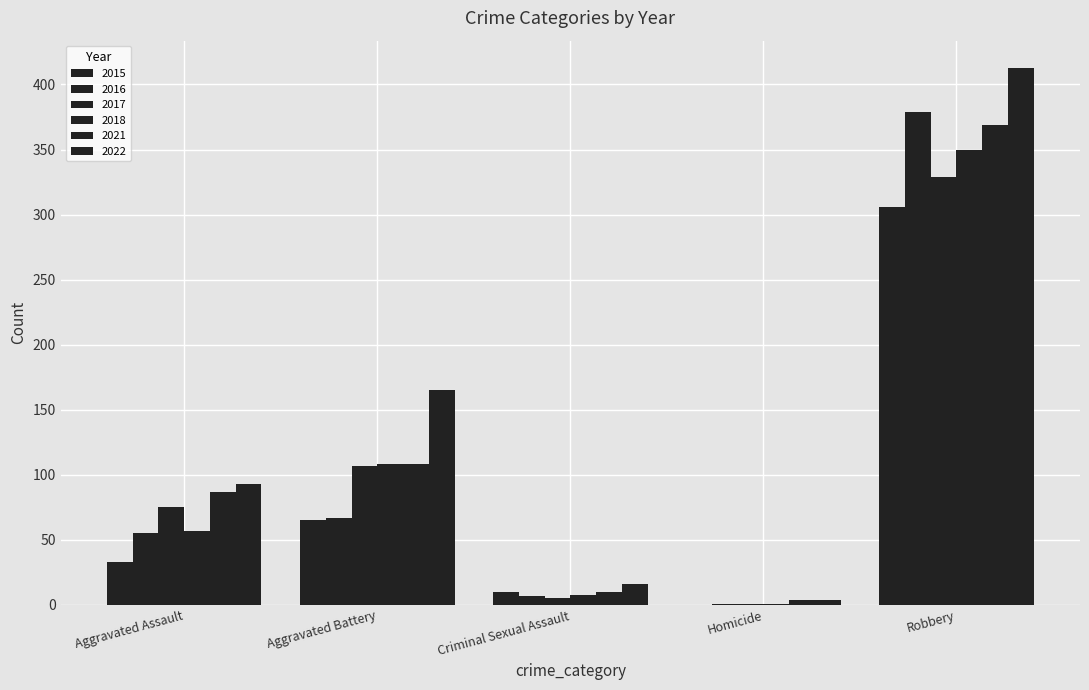

What is the difference between the maximum and minimum values in the 2022 series?

409